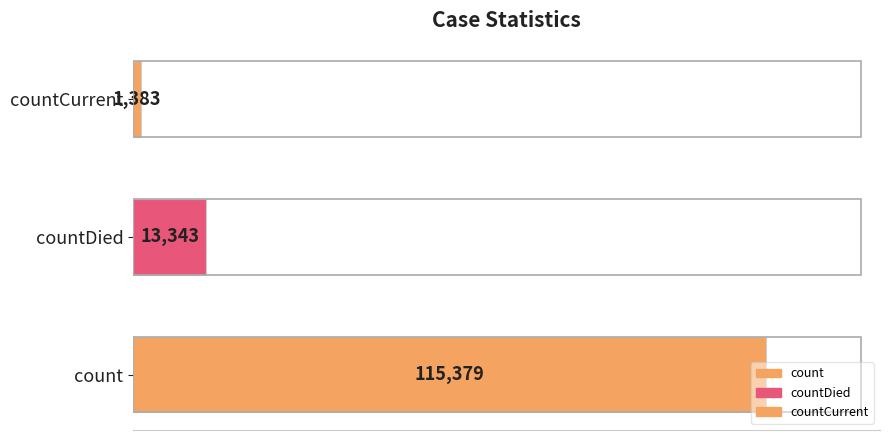

What is the difference between the second highest and minimum values?

11960